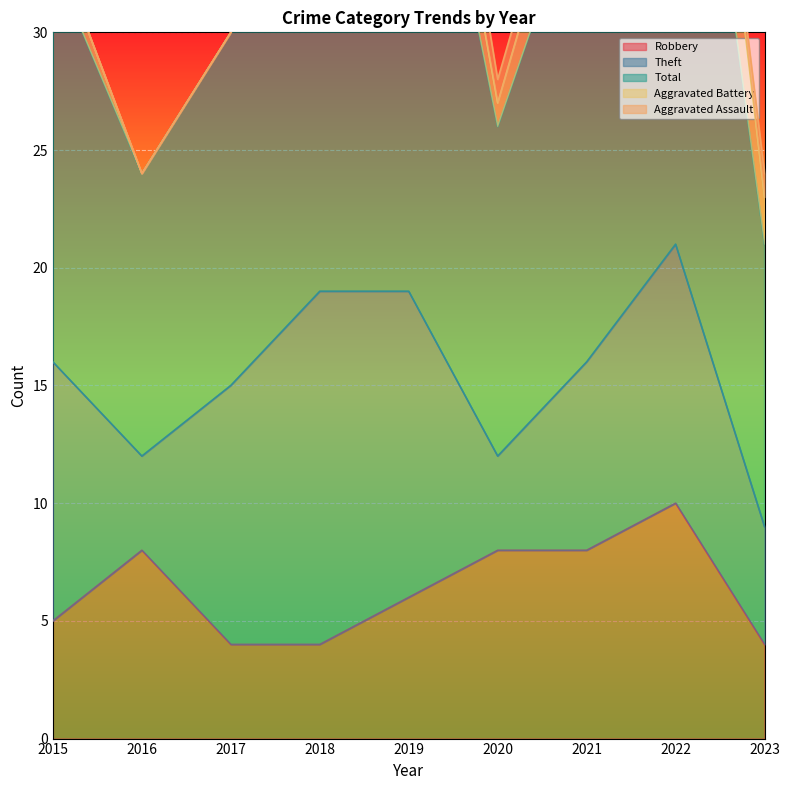

At which category does the chart reach its peak across all series?

2022